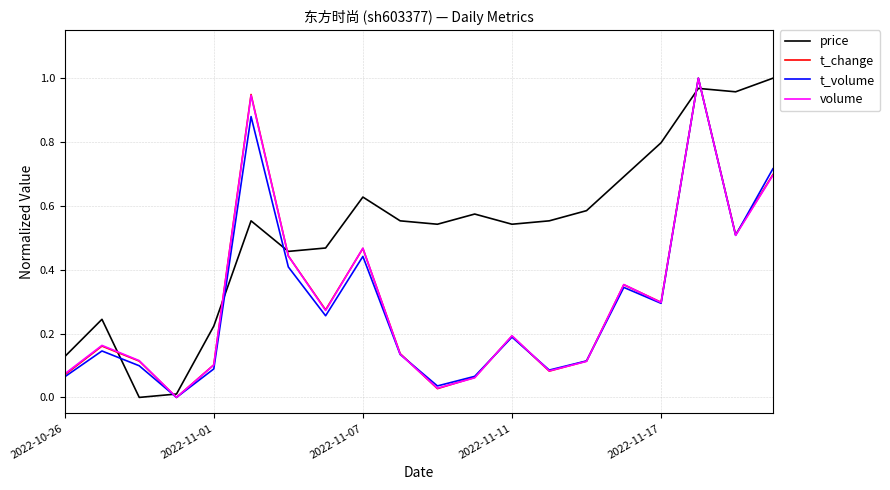

Which series has the largest total across all categories?

price